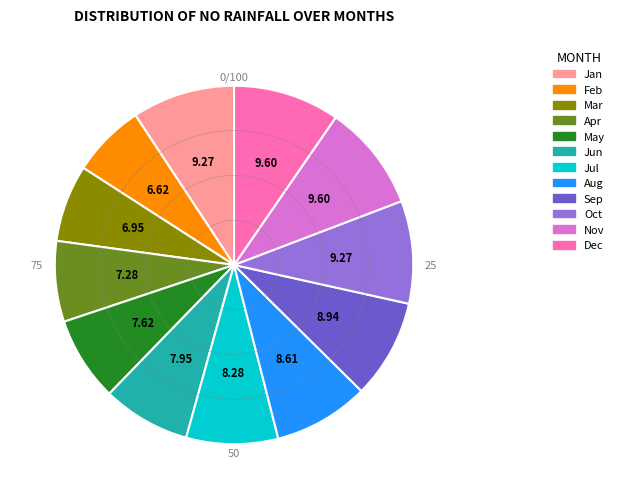

How many segments does this pie chart have?

12